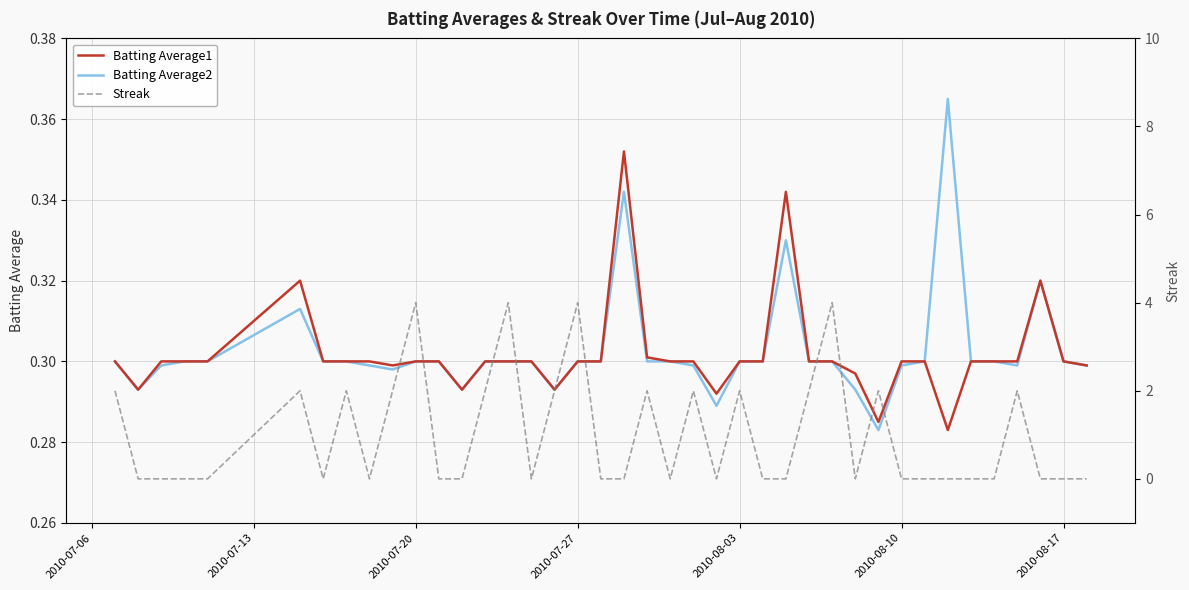

The Batting Average1 series shows 0.1 at 2010-08-10. True or false?

False